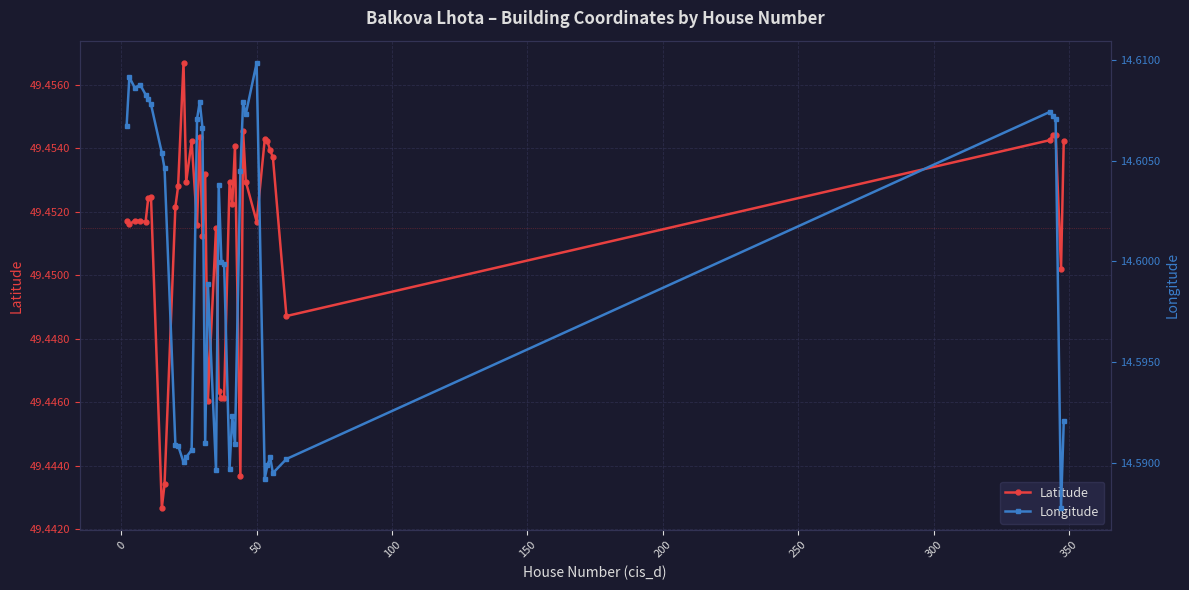

How many Longitude values are between 14 and 15?

40